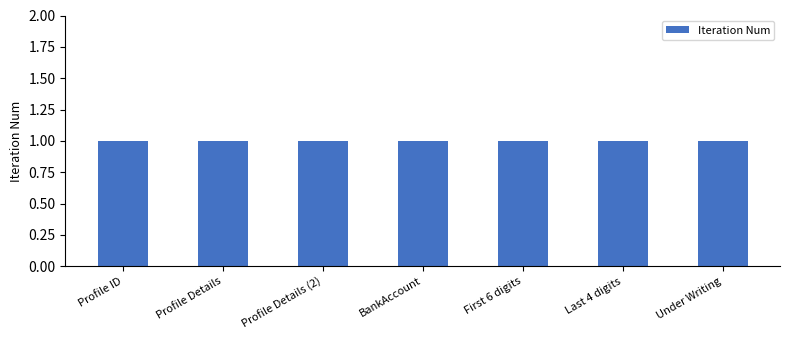

Between Under Writing and Last 4 digits, which is larger?

Under Writing